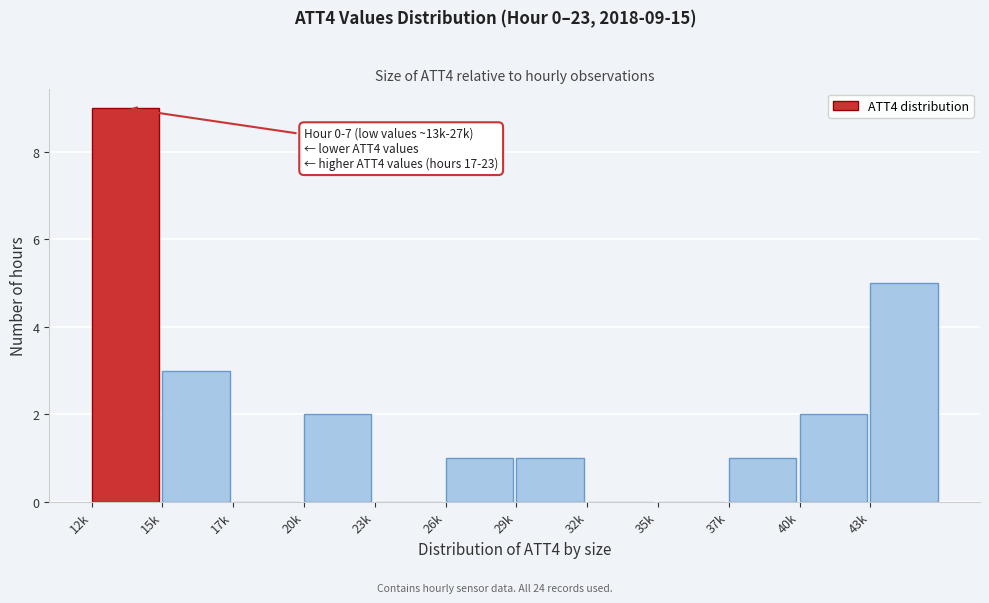

Reading left to right, extract all data points from this chart.

12k=9	15k=3	17k=0	20k=2	23k=0	26k=1	29k=1	32k=0	35k=0	37k=1	40k=2	43k=5